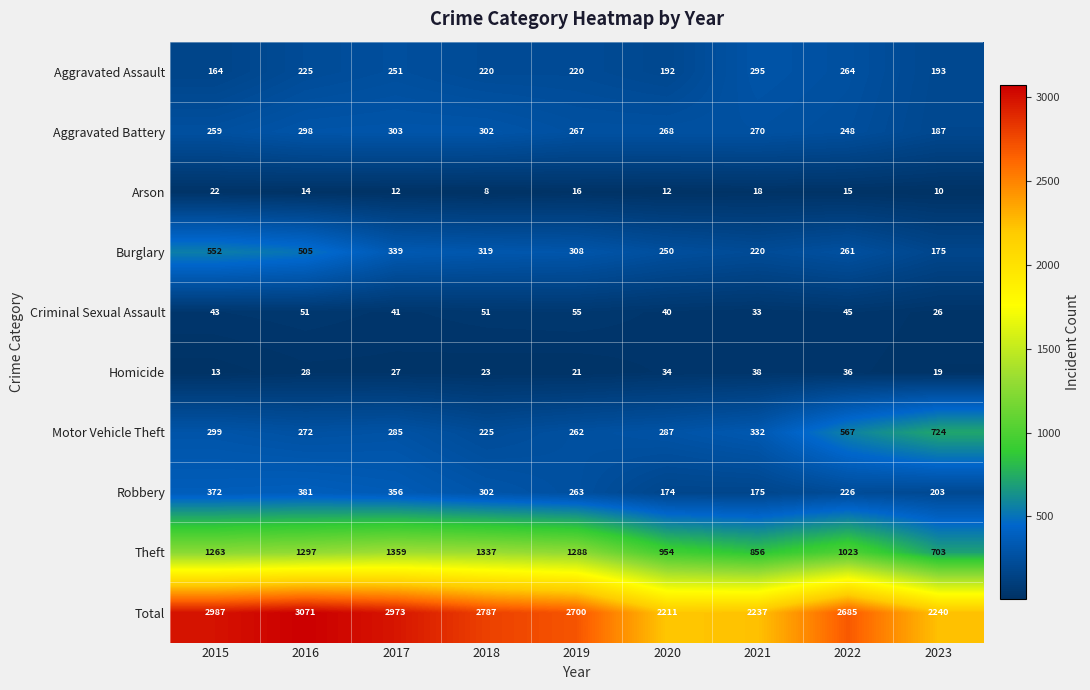

Rank the categories by Total value from highest to lowest.

2016, 2015, 2017, 2018, 2019, 2022, 2023, 2021, 2020